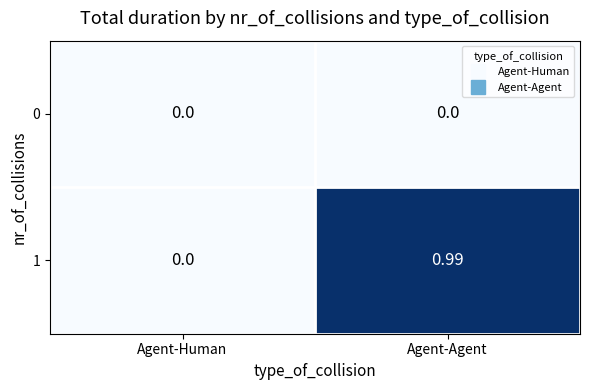

How many categories are shown in the chart?

2